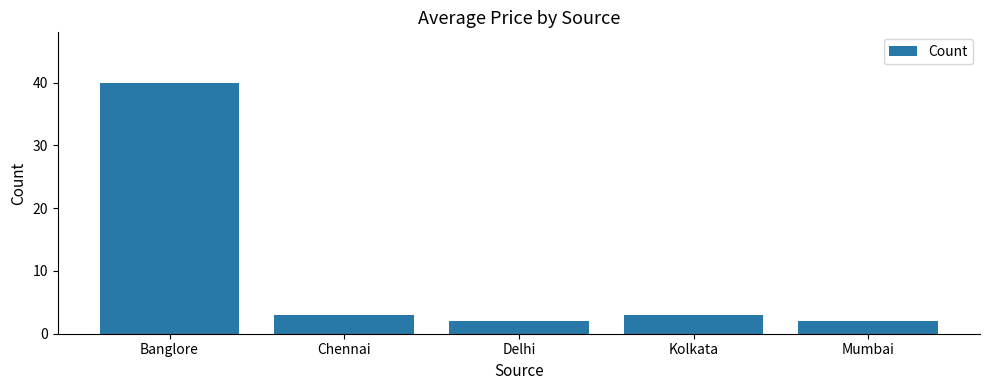

What is the minimum value shown in the chart?

2